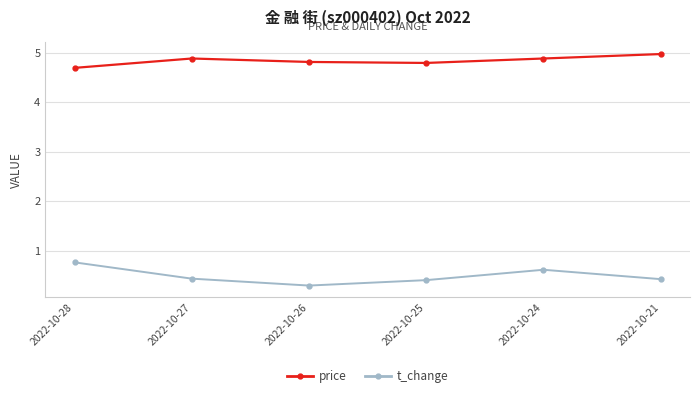

What is the total value across all series at 2022-10-21?

5.4